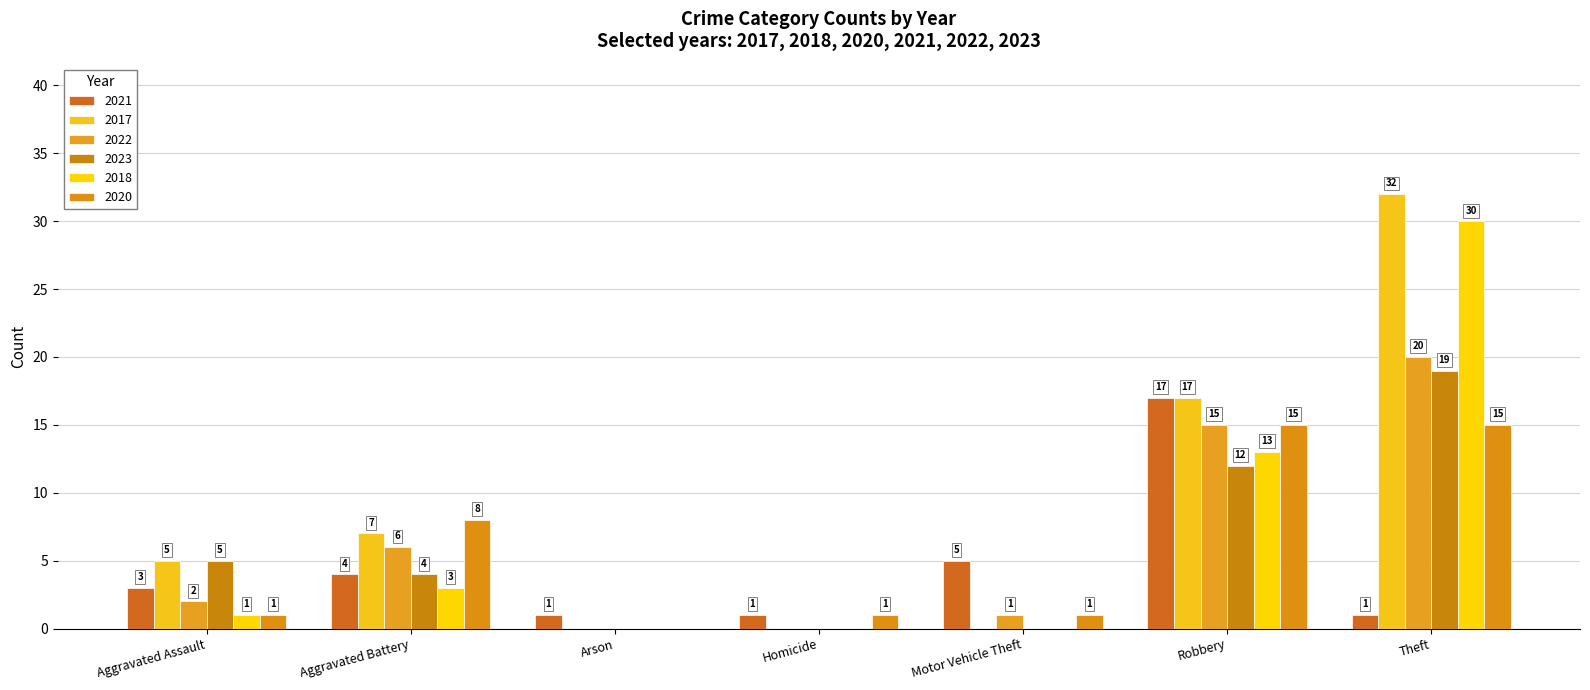

Reading left to right, list all the values displayed in this chart.

2021: 3	4	1	1	5	17	1
2017: 5	7	0	0	0	17	32
2022: 2	6	0	0	1	15	20
2023: 5	4	0	0	0	12	19
2018: 1	3	0	0	0	13	30
2020: 1	8	0	1	1	15	15